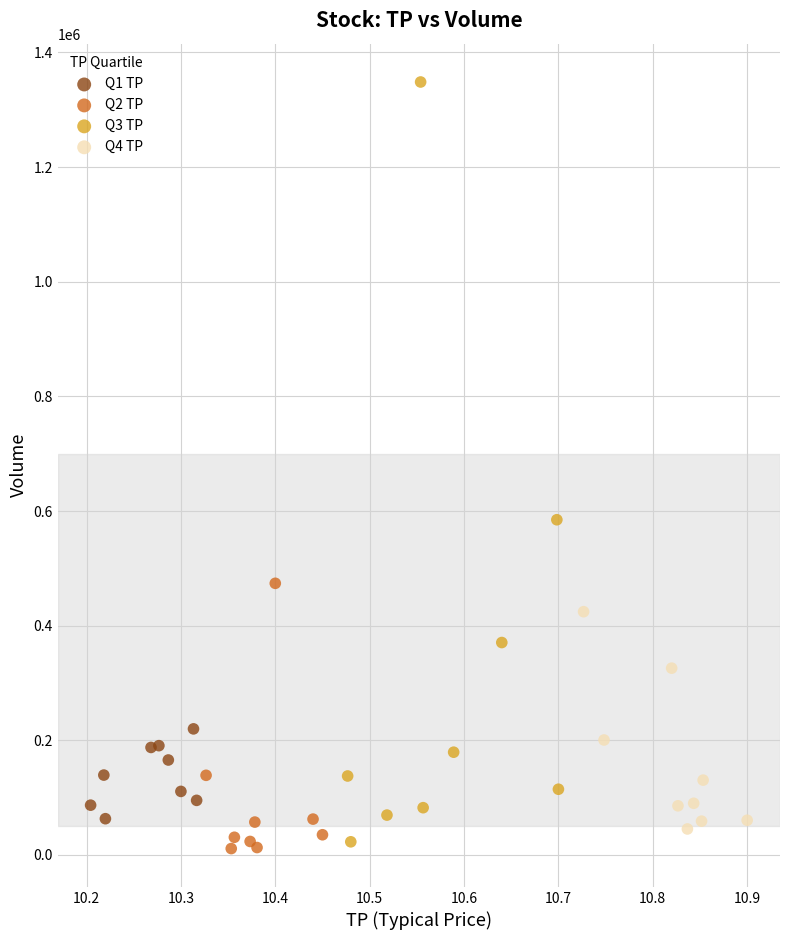

Which series contains the highest Y value?

Q3 TP